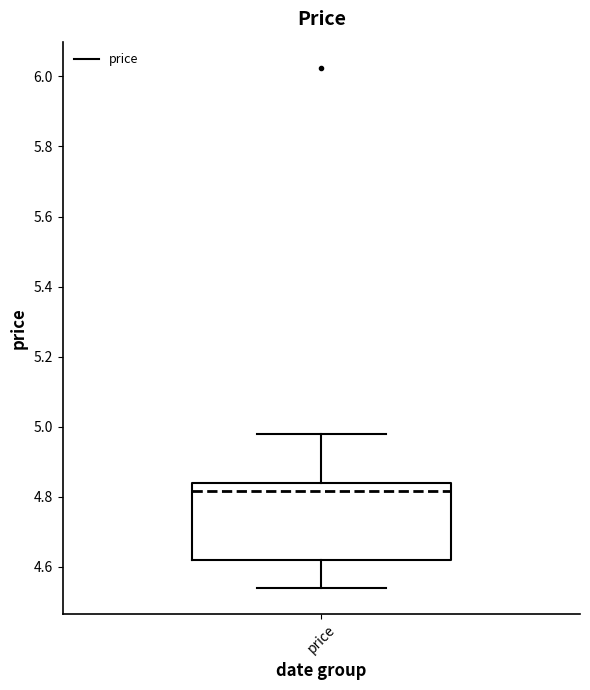

Where does the upper whisker of the box for price end on the y-axis? The values are not printed on the chart, so give them approximately, as read against the axis.

4.98